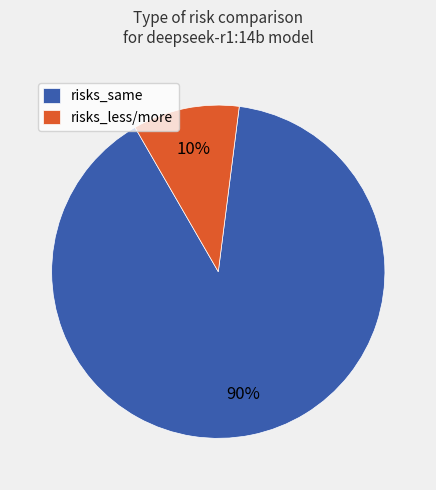

Which category has the biggest portion of the pie?

risks_same